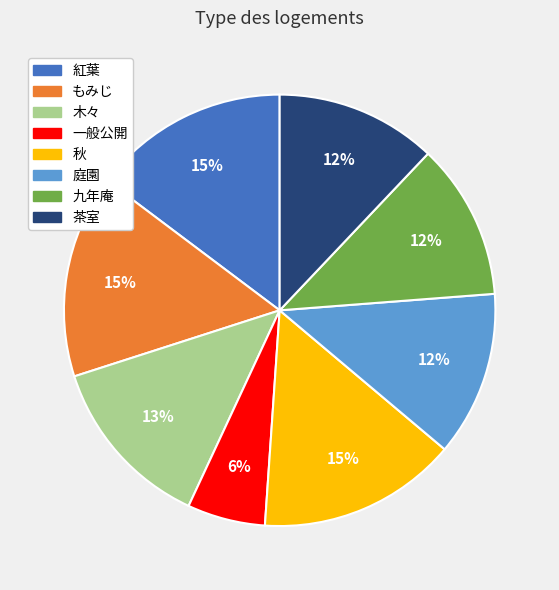

To the nearest percent, what is the combined percentage of 九年庵 and もみじ?

27%